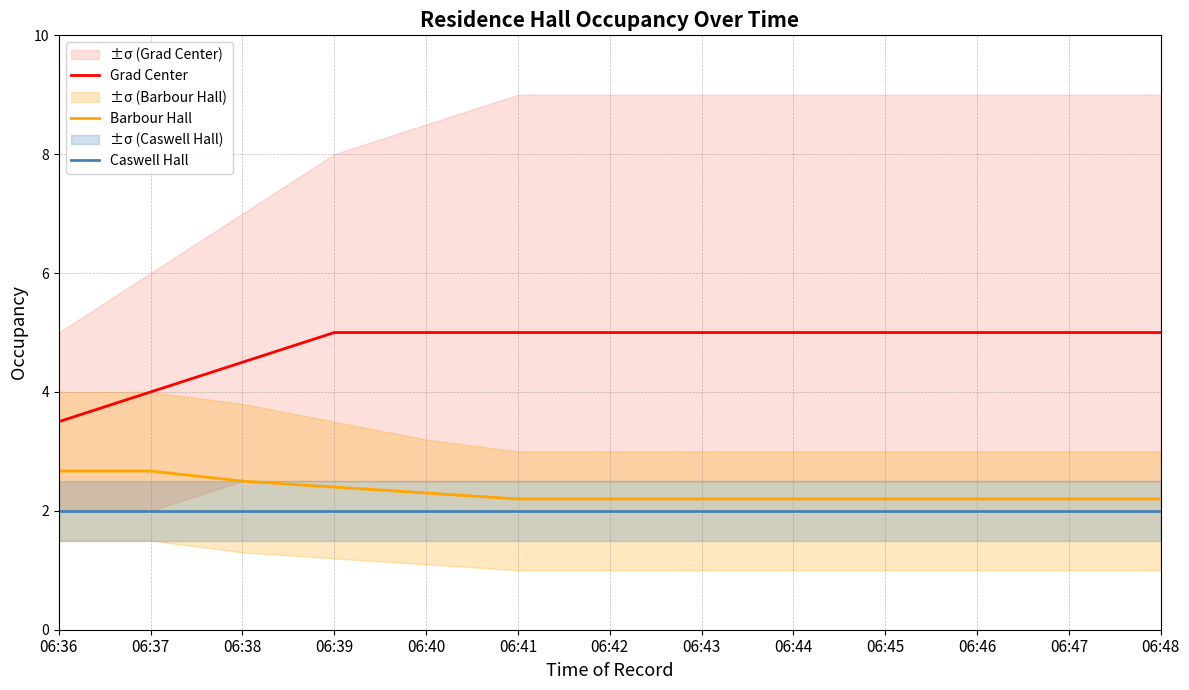

What is the value of the Barbour Hall point at the 11th from the left?

2.2